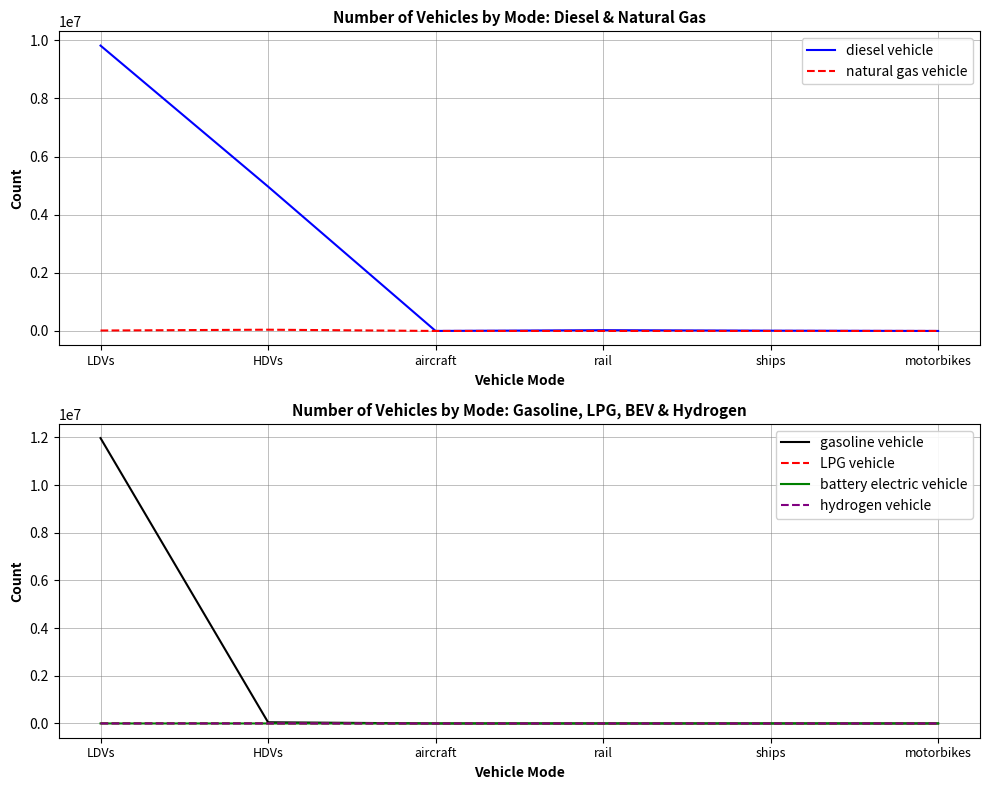

What position from the left is aircraft?

3